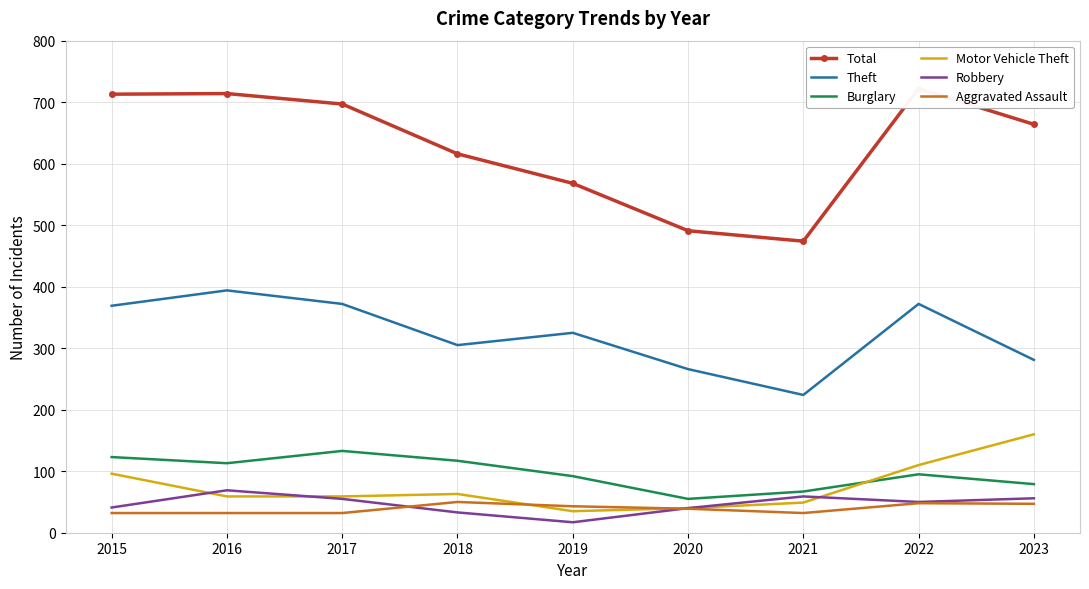

How many values in the Robbery series are below 50?

4